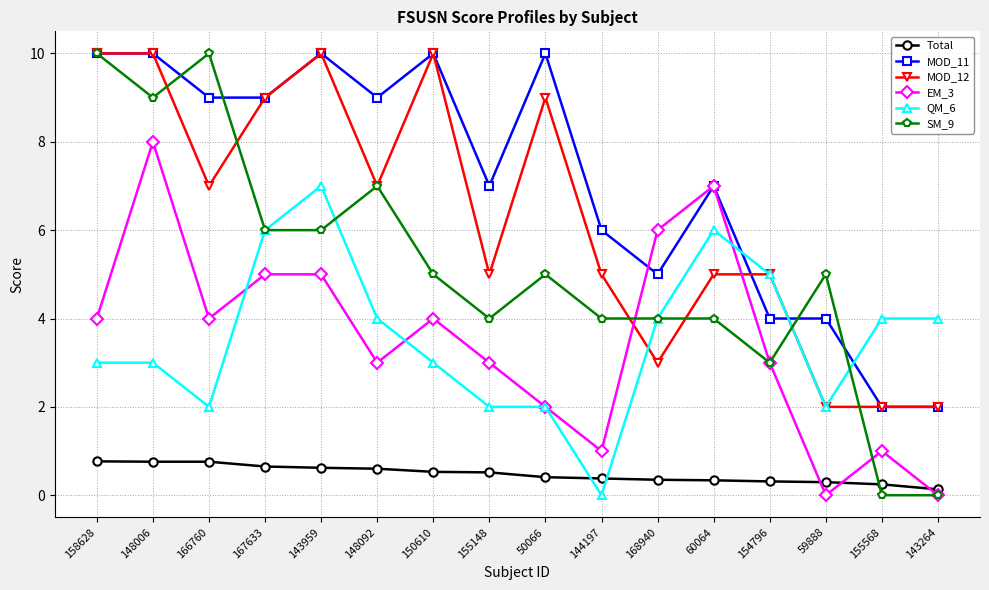

What is the label of the 4th point from the left?

167633